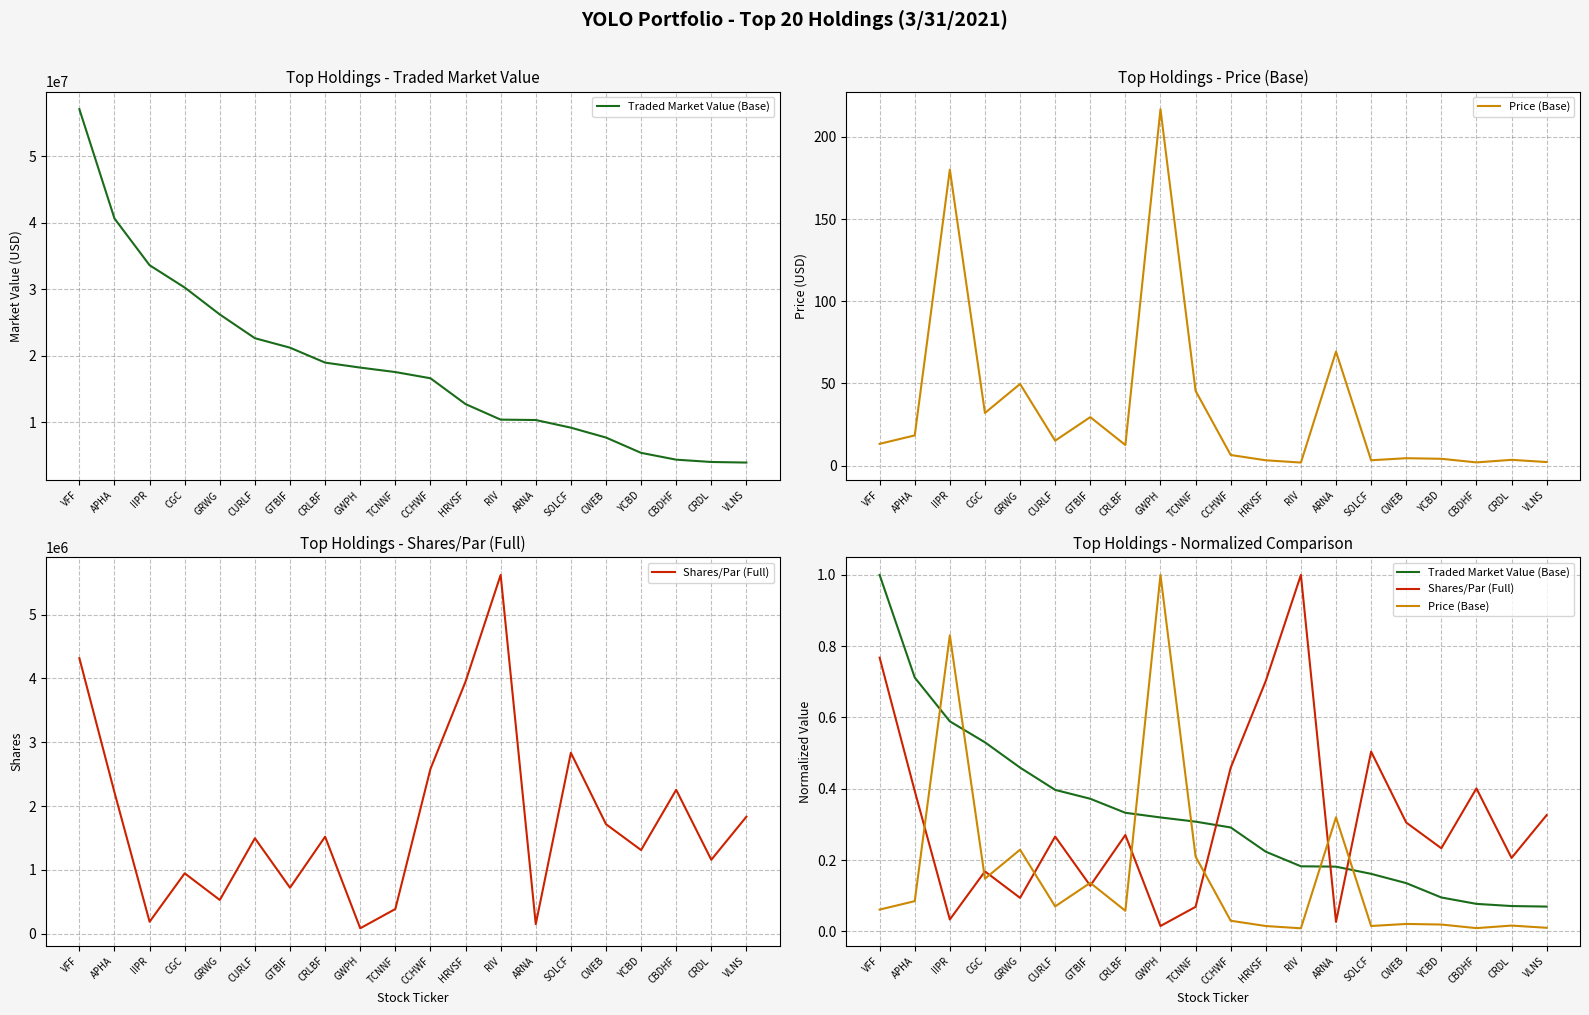

What is the label of the 2nd point from the left?

APHA